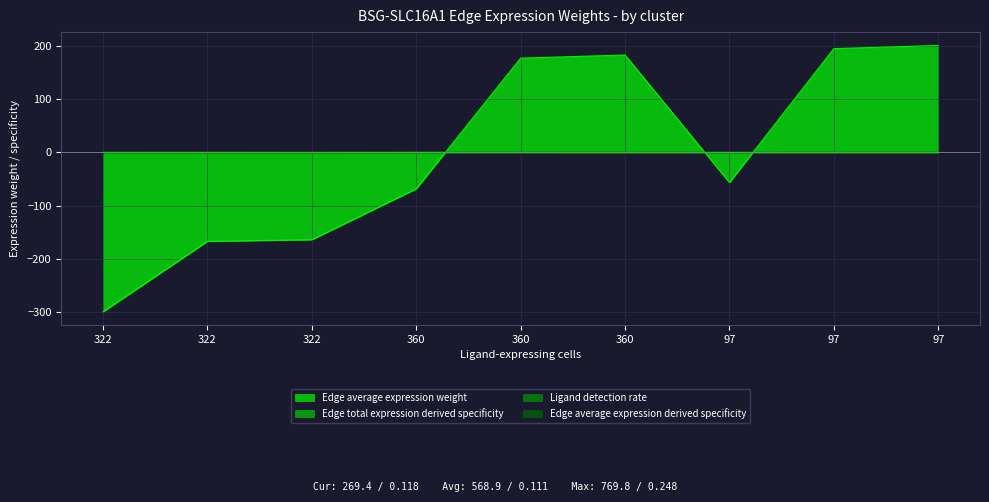

What is the difference between the second highest and second lowest values in the Ligand detection rate series?

0.1